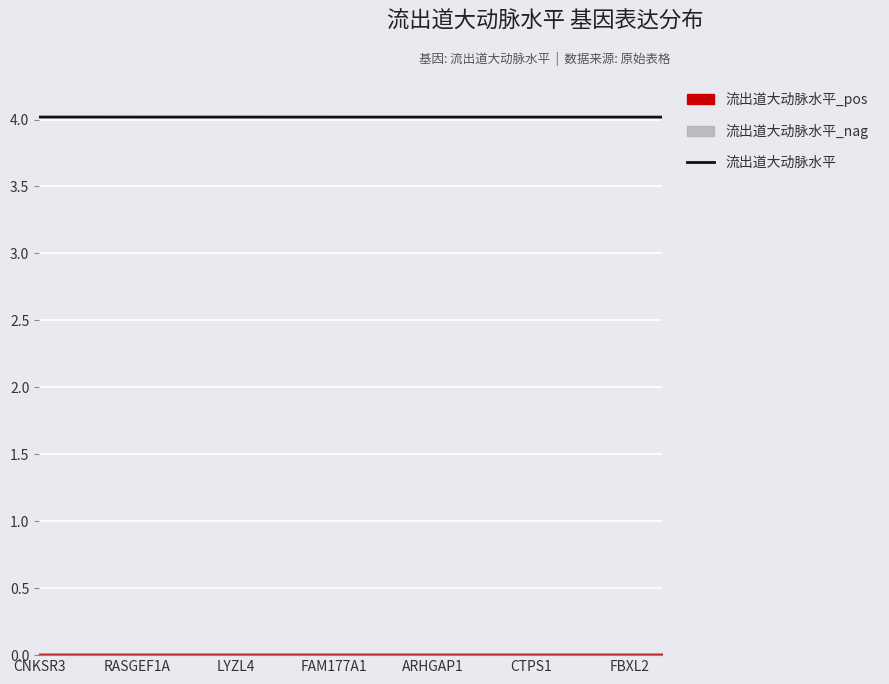

Is it true that 流出道大动脉水平 equals 4.0 at CNKSR3?

True